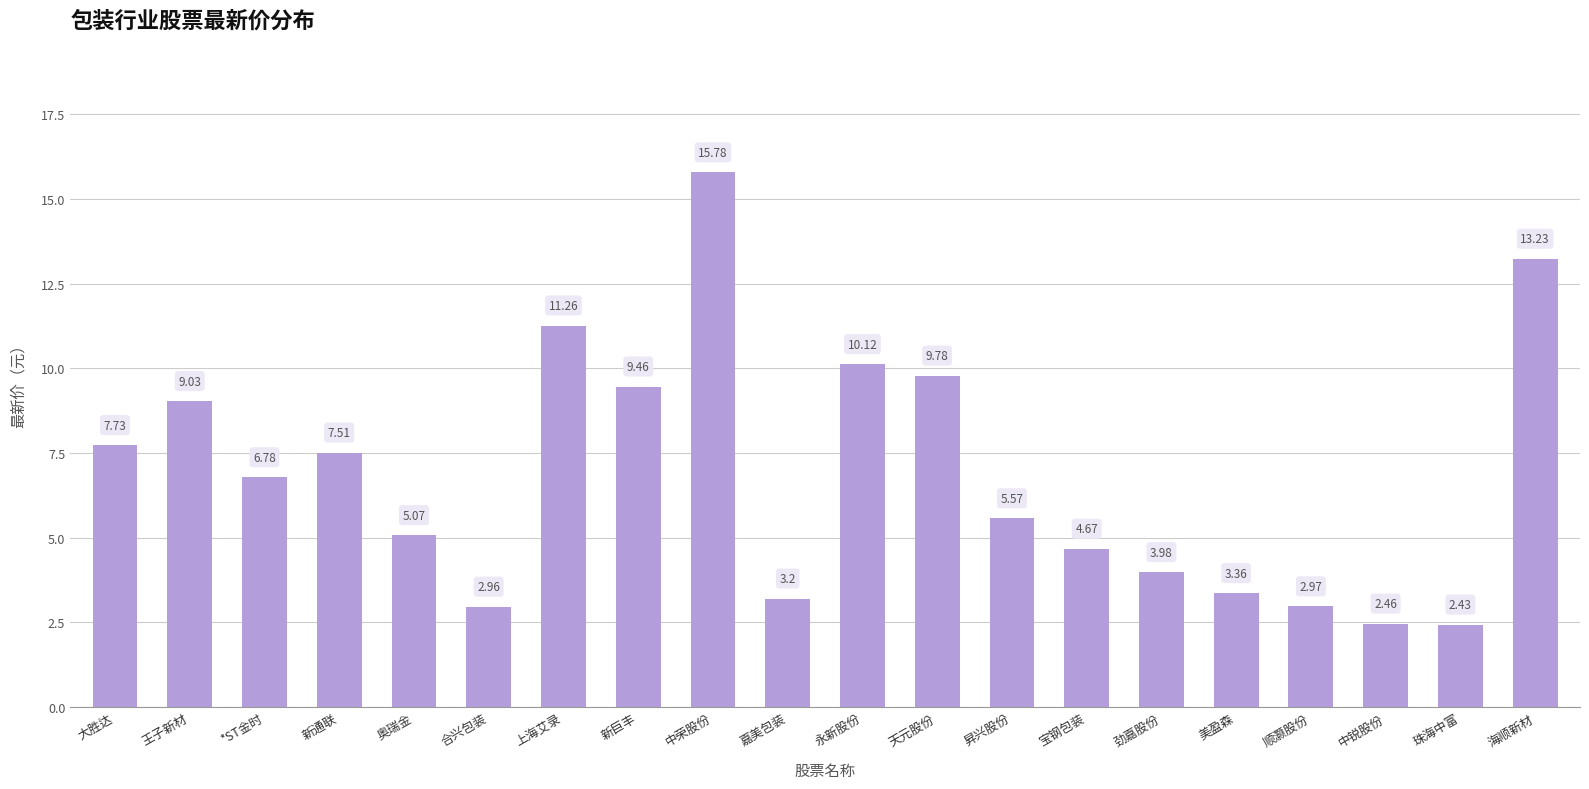

Where is the data nearest to the value 9?

王子新材